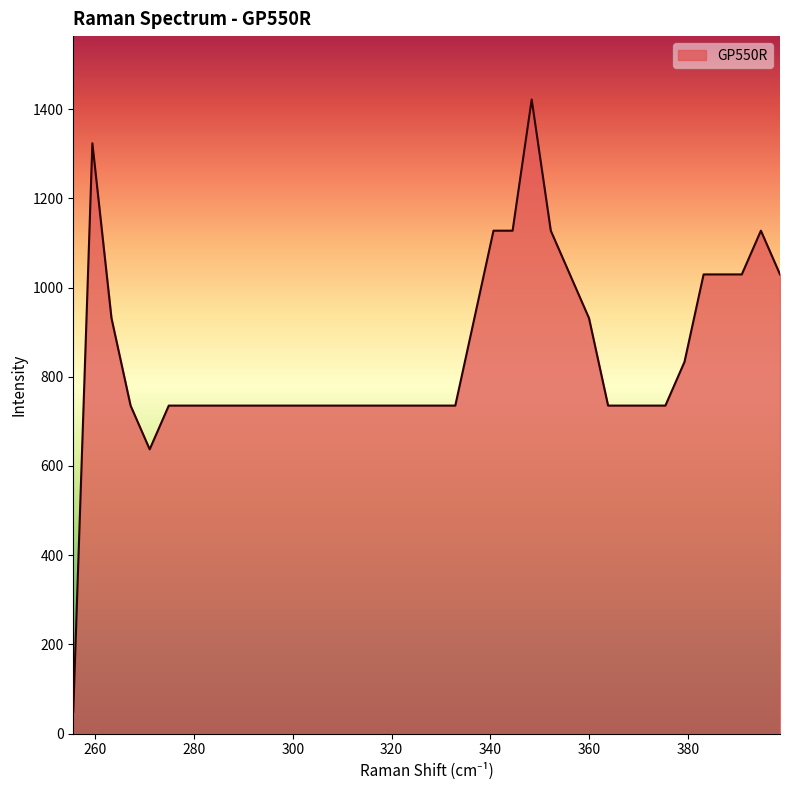

What is the greatest value displayed?

1421.6